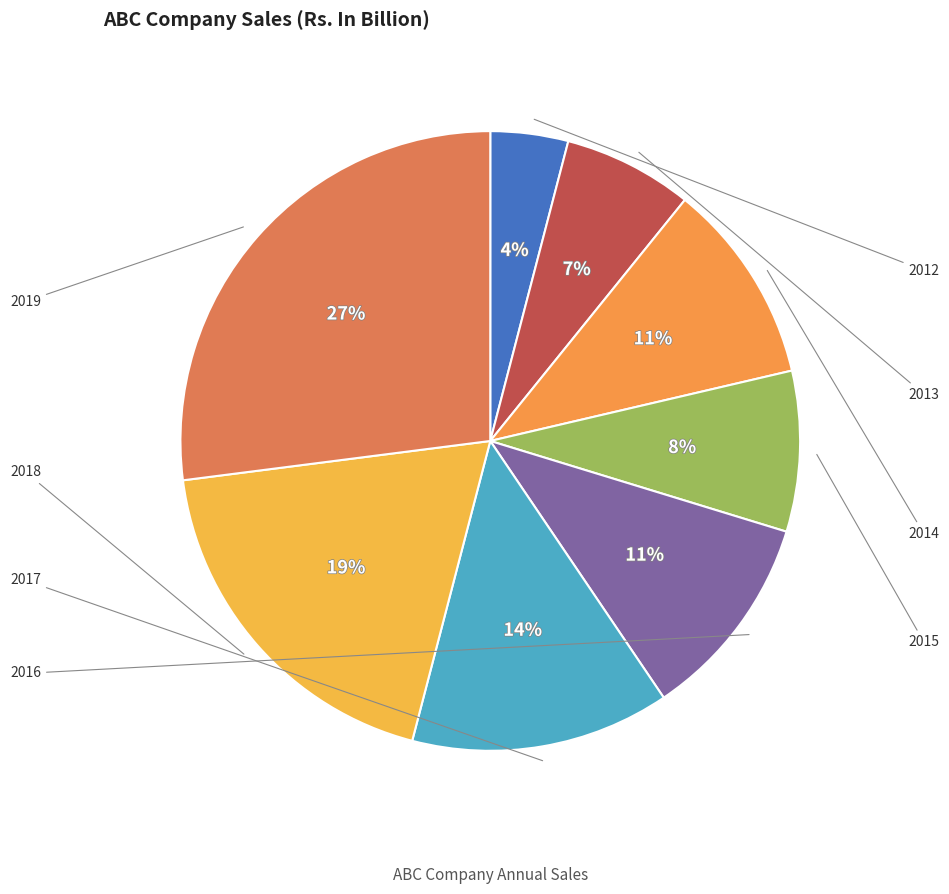

Is 2018 the majority of the pie?

No